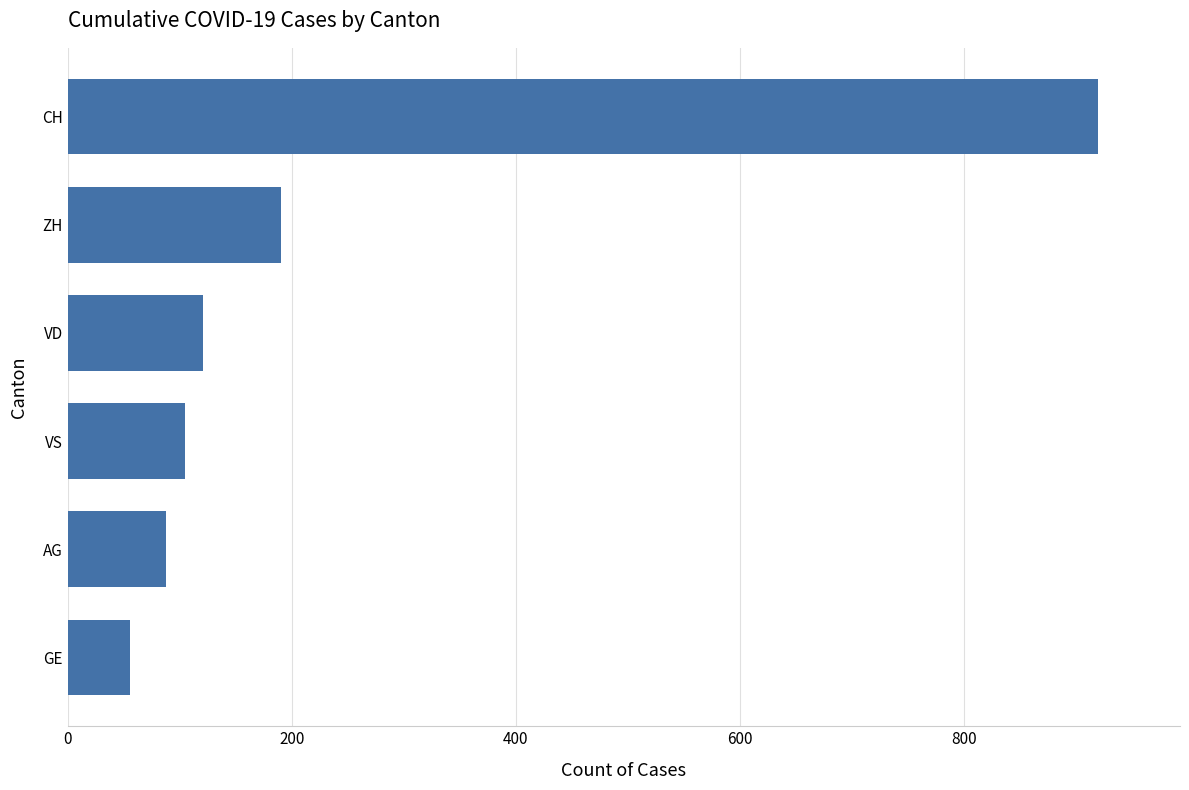

Rank the categories by value from highest to lowest.

CH, ZH, VD, VS, AG, GE